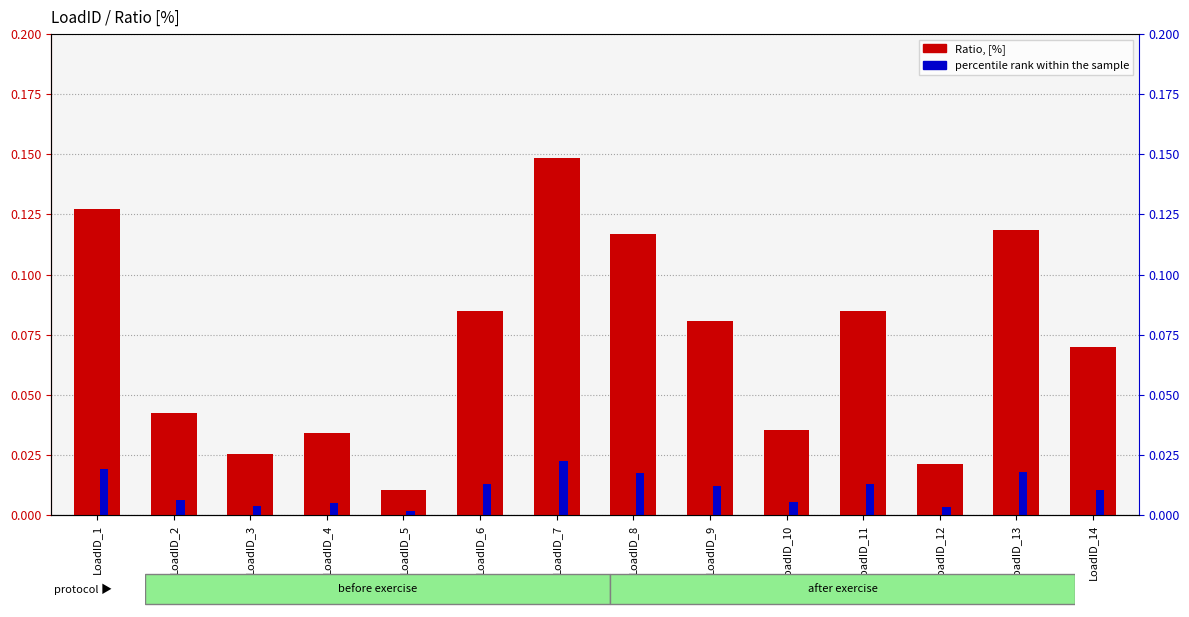

List the series in order of their peak value, lowest first.

percentile rank within the sample, Ratio, [%]